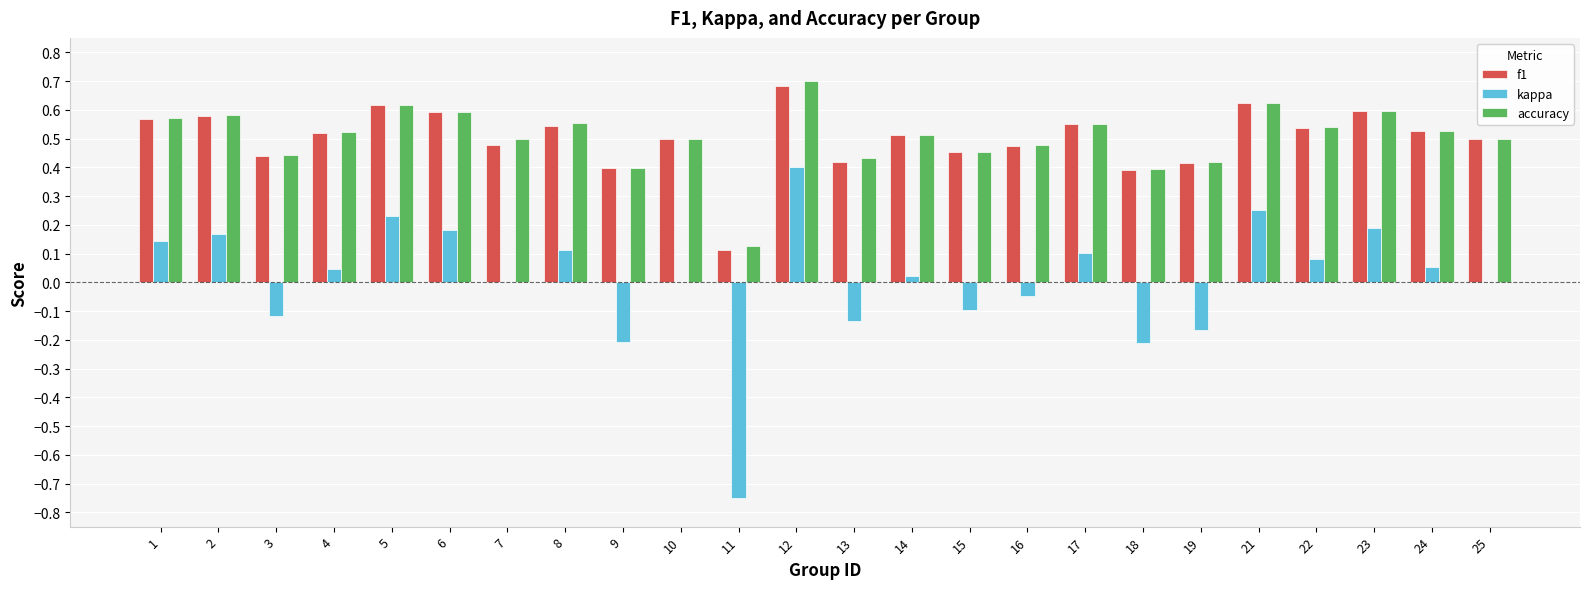

Which series changed the most between 17 and 21?

kappa